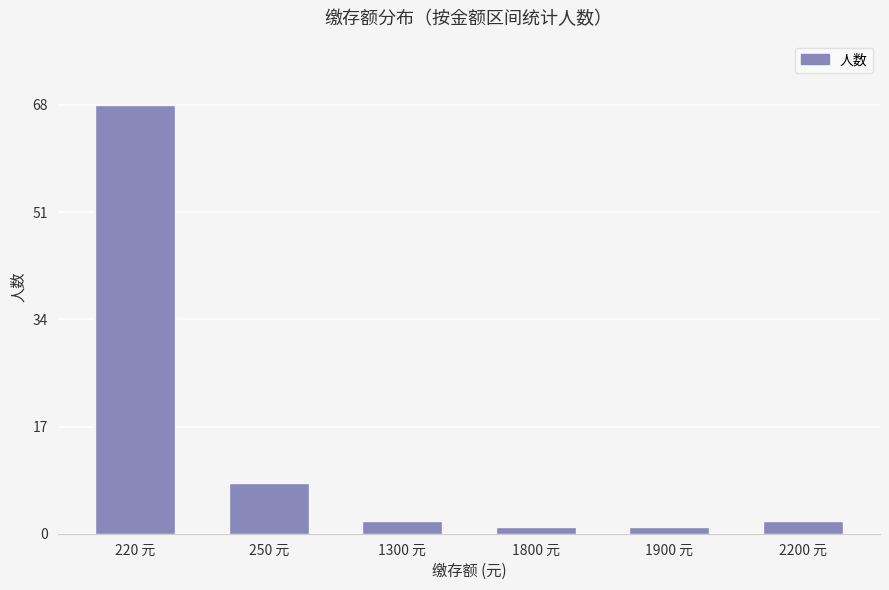

What is the greatest value displayed?

68